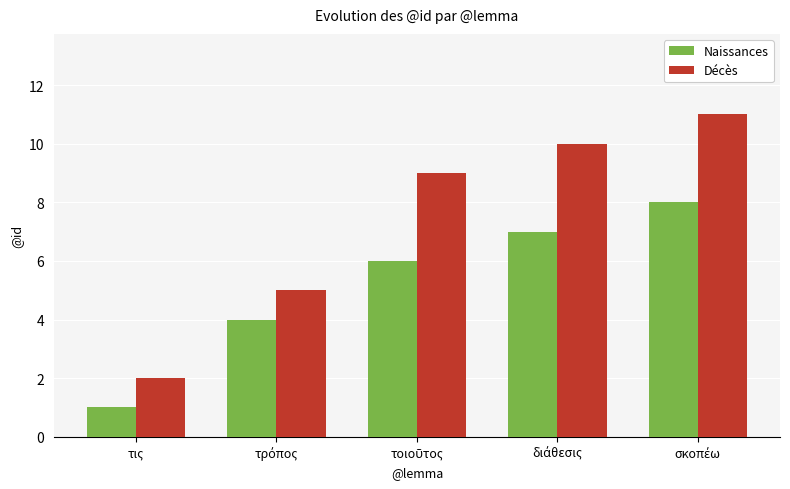

What is the difference between the maximum and minimum values in the Naissances series?

7